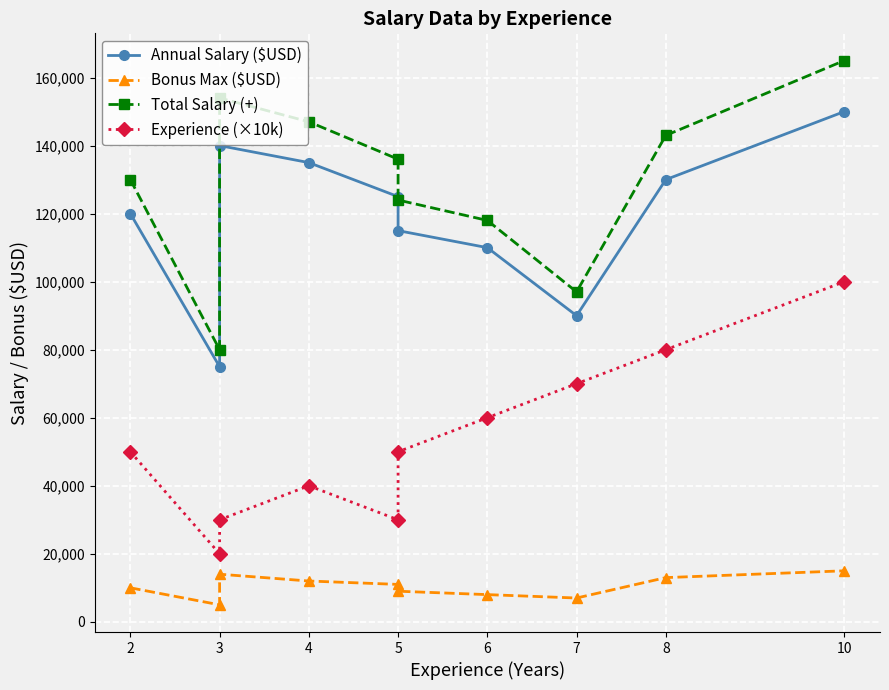

Which series has the largest total across all categories?

Total Salary (+)